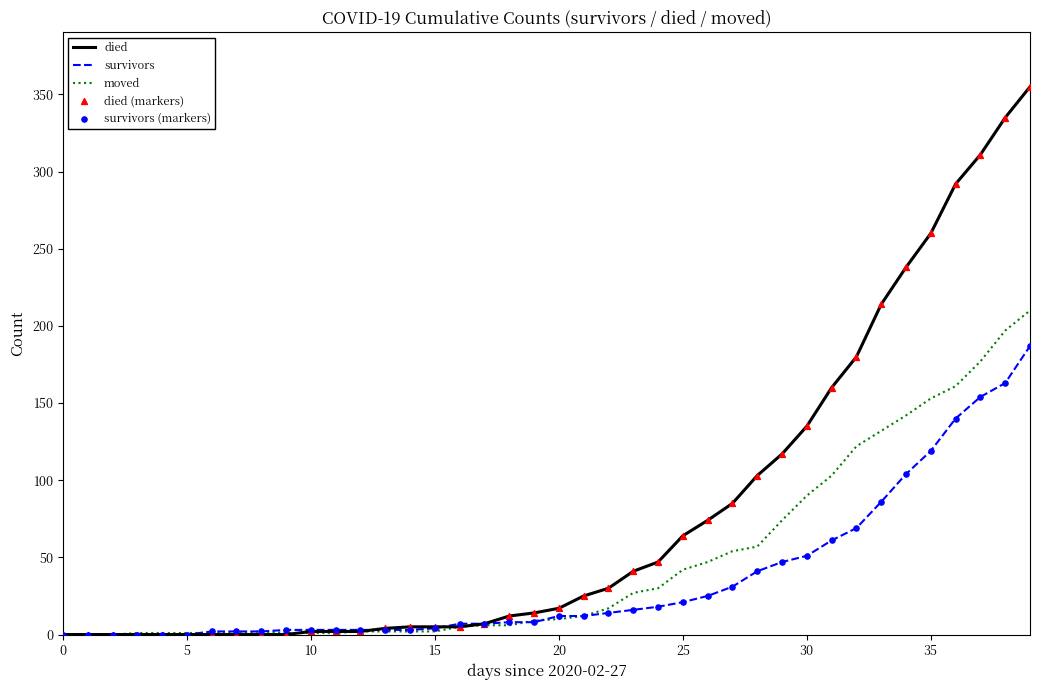

Which series has the widest spread of values?

died